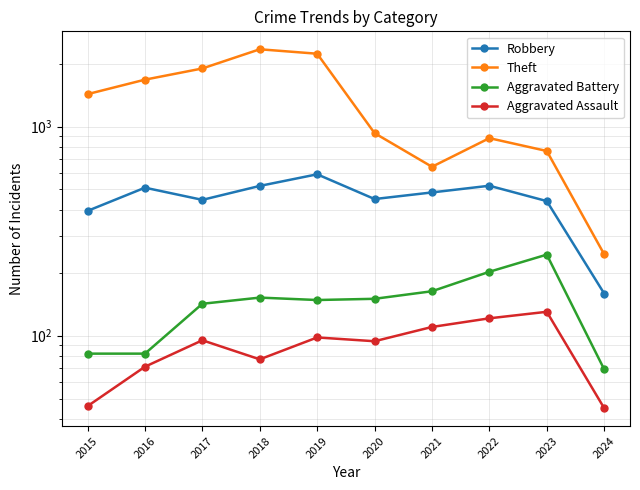

What is the difference between the highest and lowest values at 2017?

1801